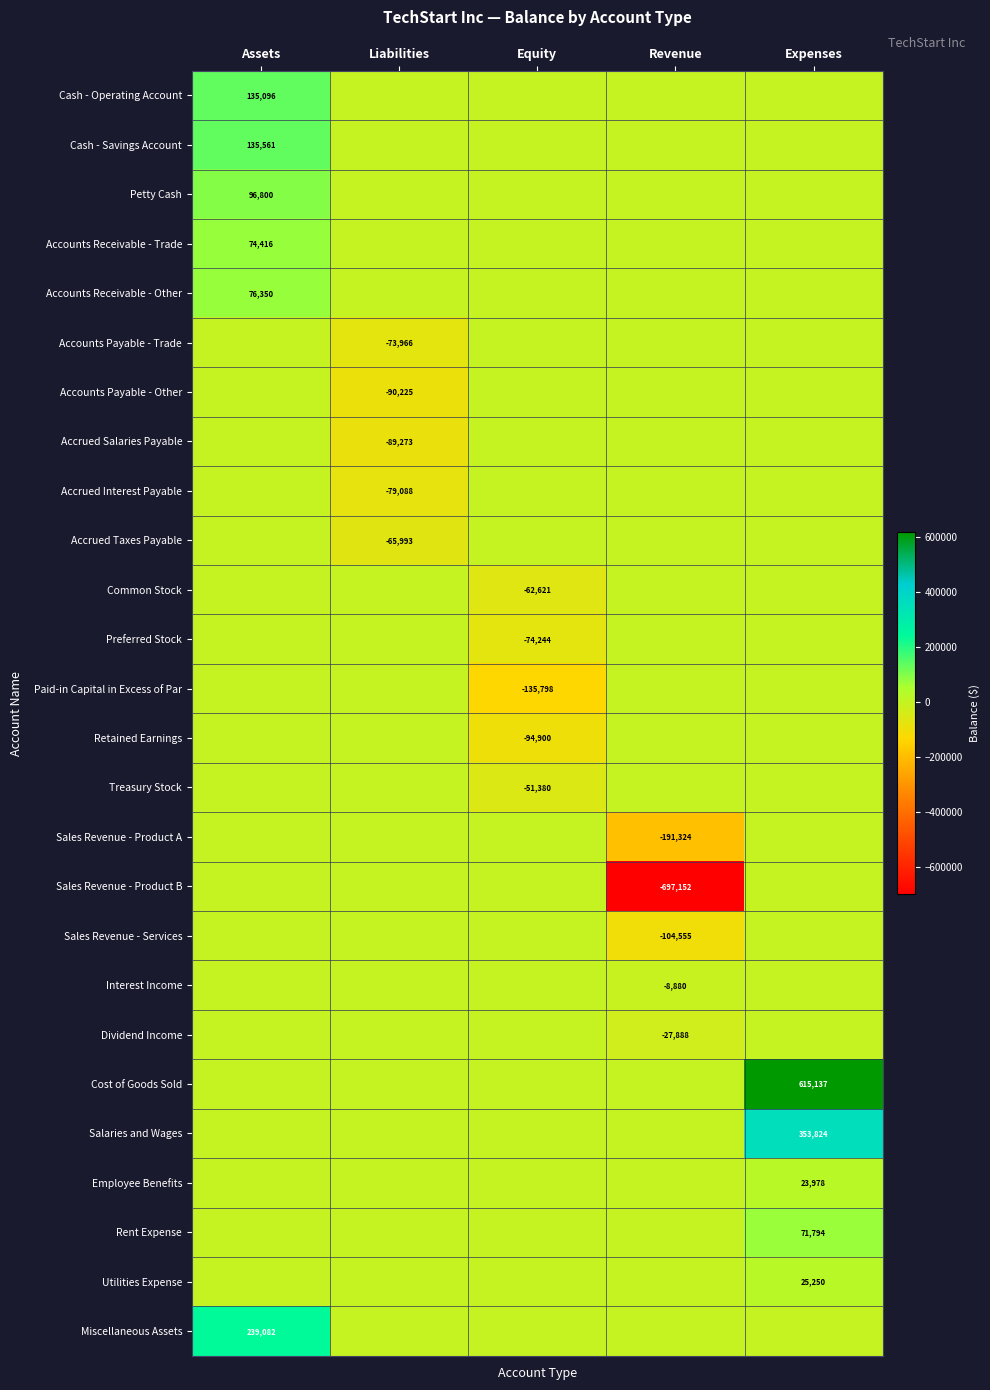

The Salaries and Wages series shows 533478 at Expenses. True or false?

False